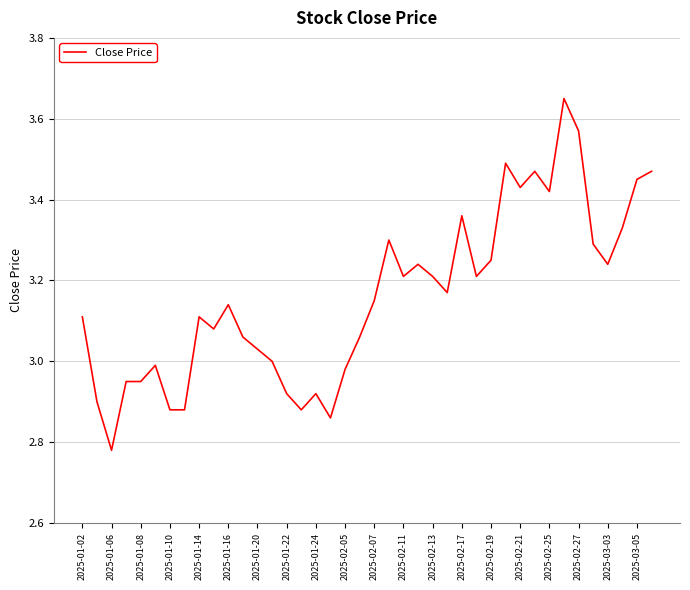

What is the difference between the maximum and minimum values?

0.9